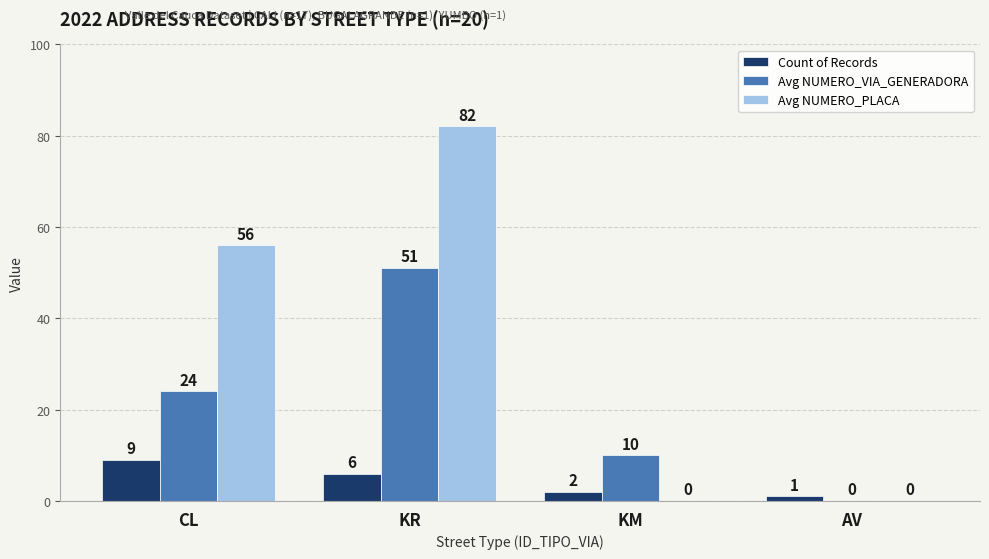

How many groups of bars are there?

4